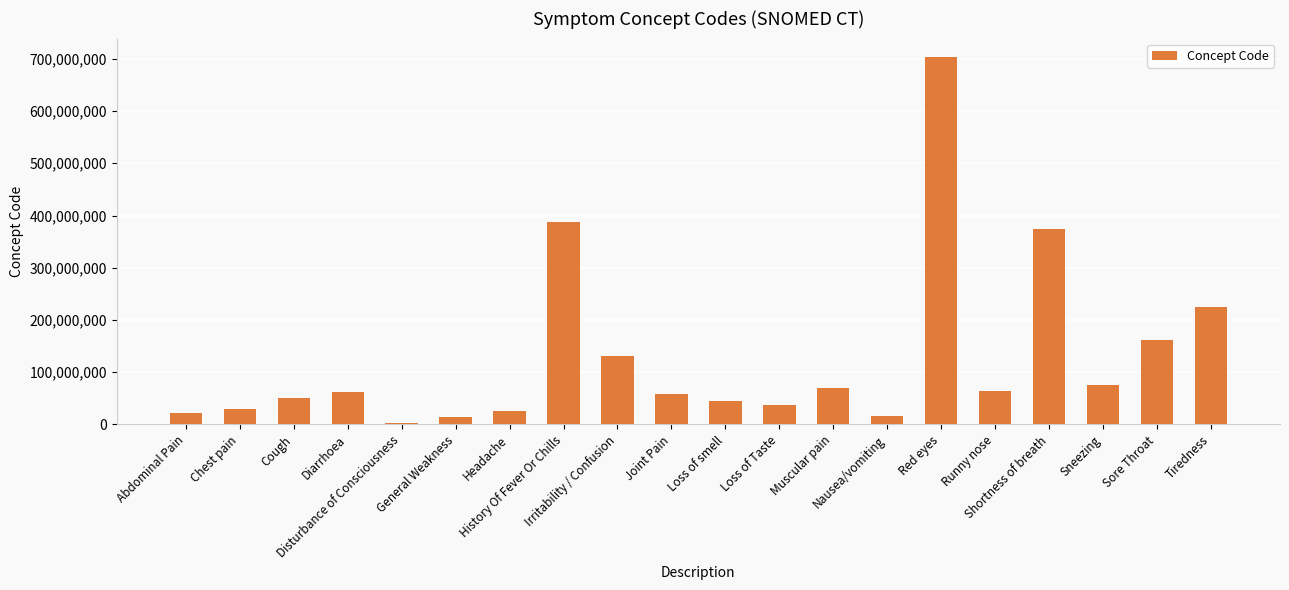

How many bars are there in total?

20